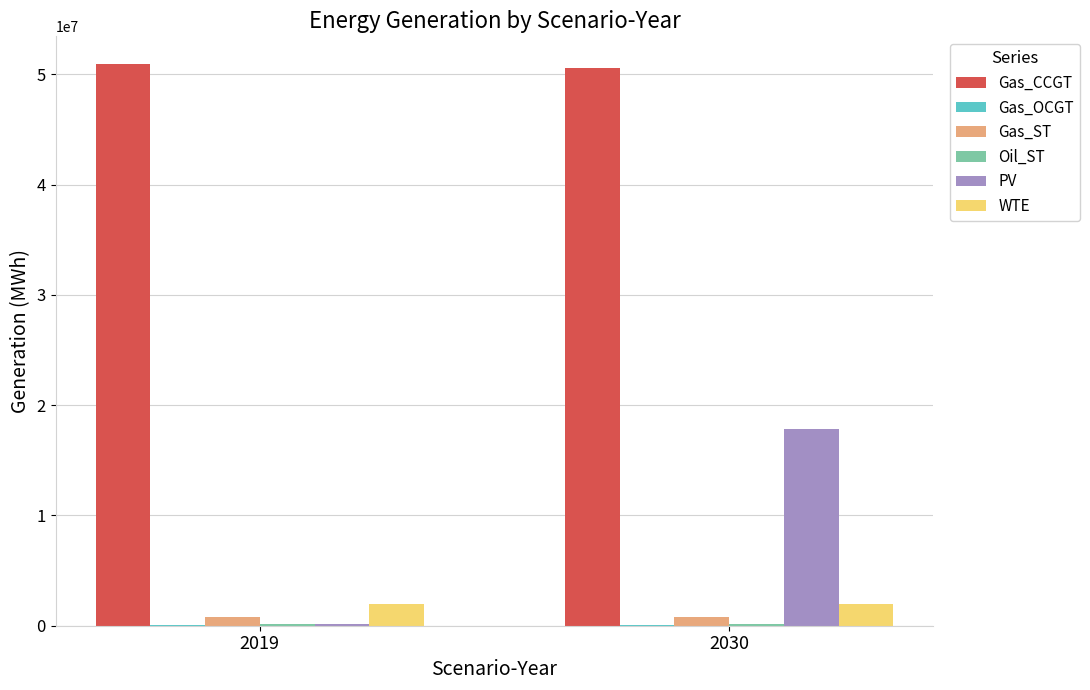

What is the sum of all Gas_CCGT values?

101499642.8